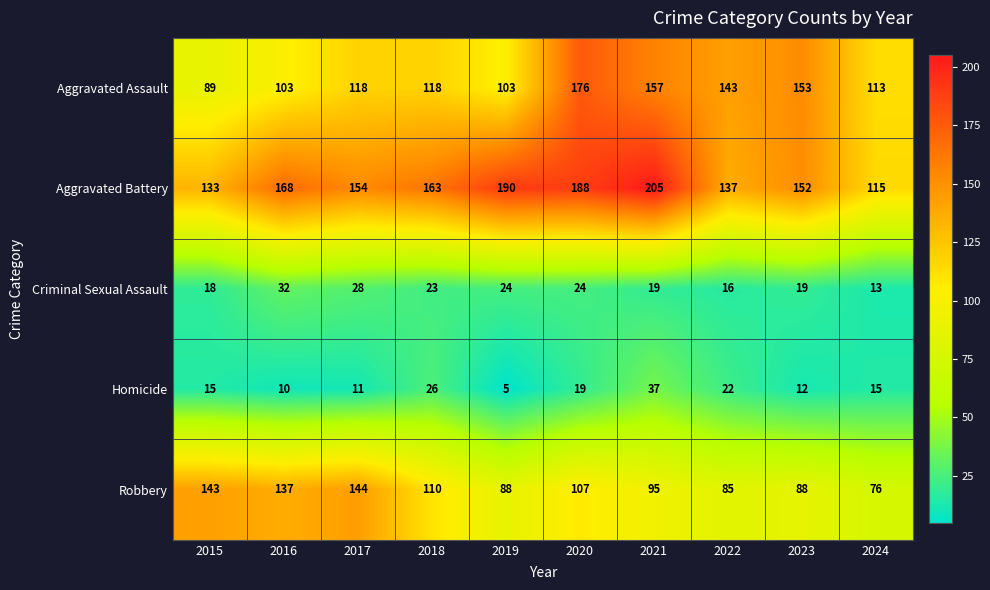

What is the sum of the Homicide values at 2024 and 2015?

30